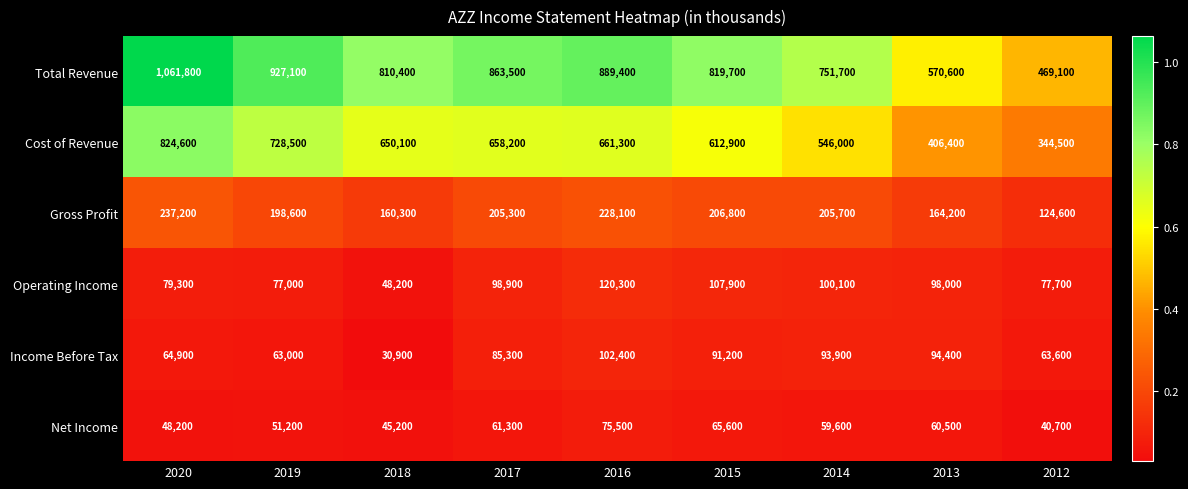

At how many categories does at least one series exceed 395329?

9